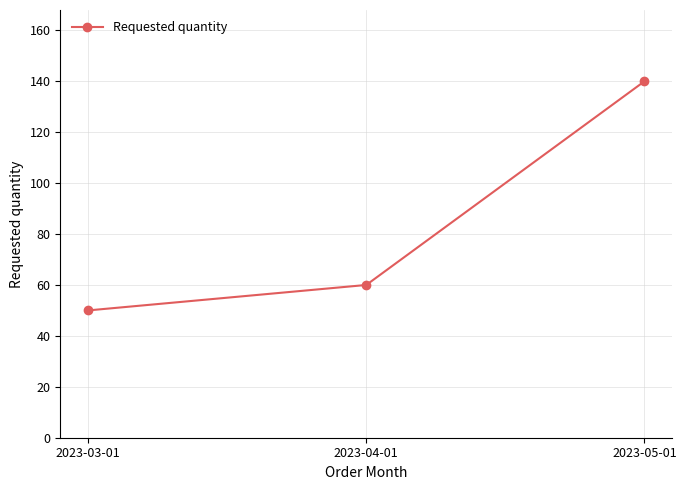

Approximately how many times larger is the value at 2023-05-01 compared to 2023-04-01?

2.3